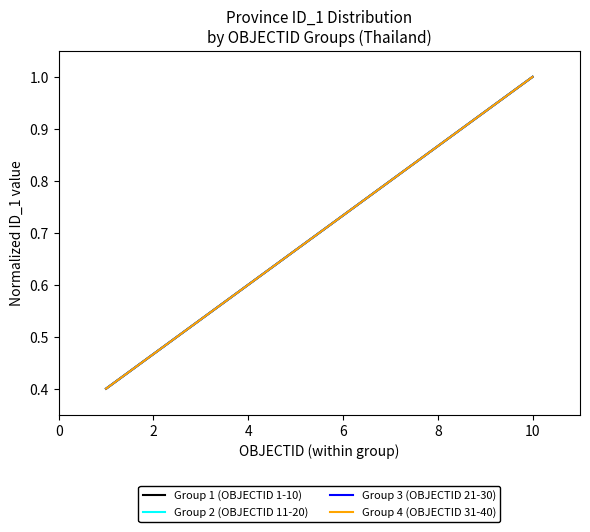

What is the lowest value of the Group 4 (OBJECTID 31-40) series?

0.4